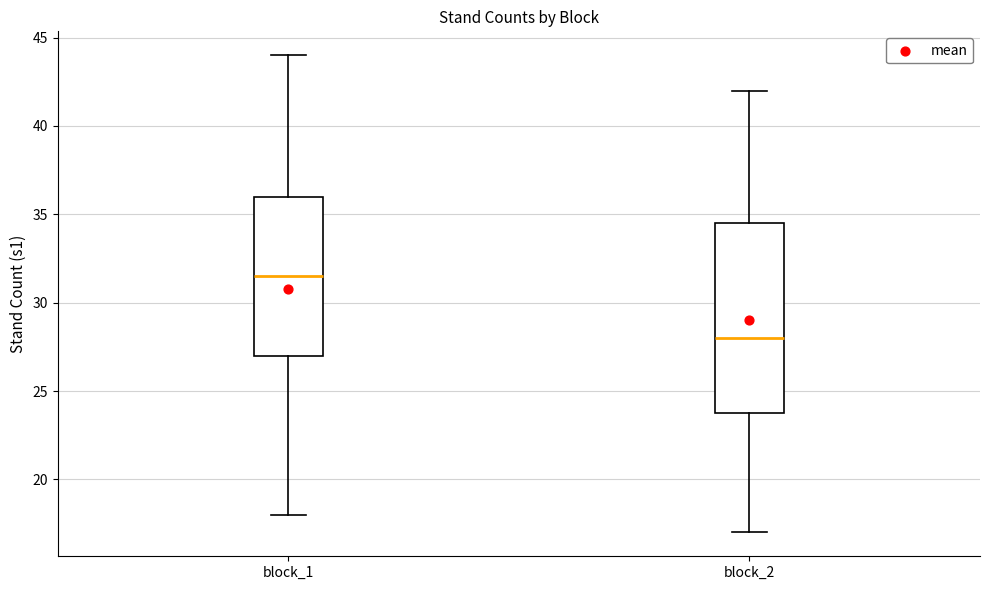

Which box is the tallest, from its lower edge to its upper edge?

block_2